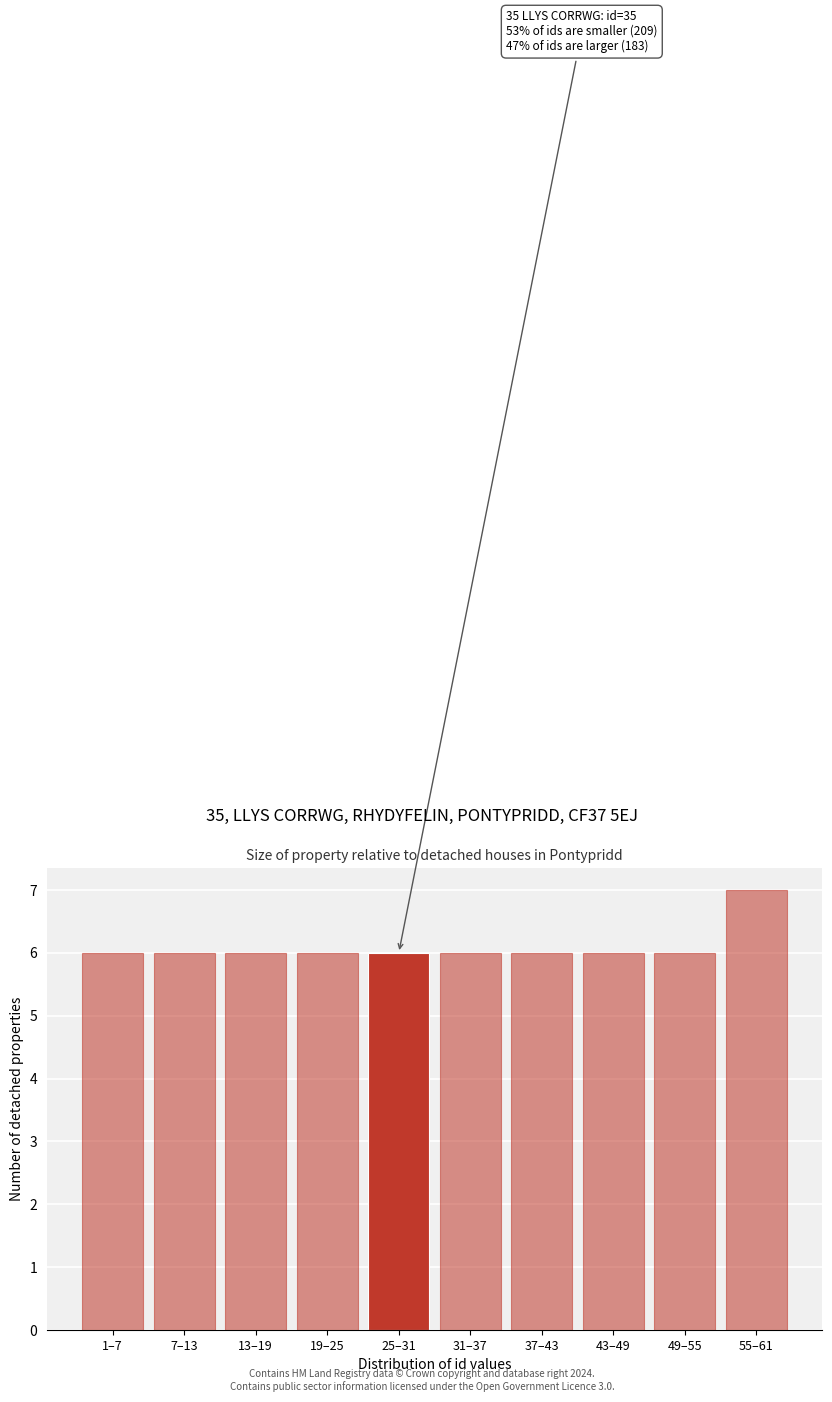

Reading left to right, what are all the values shown in this chart?

6	6	6	6	6	6	6	6	6	7